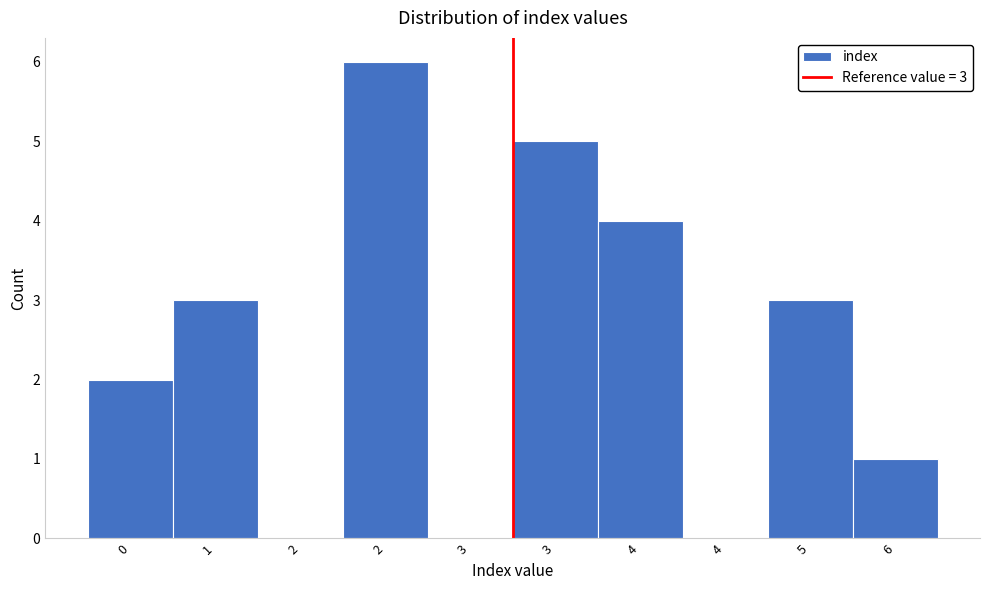

How many data points does each series have?

10